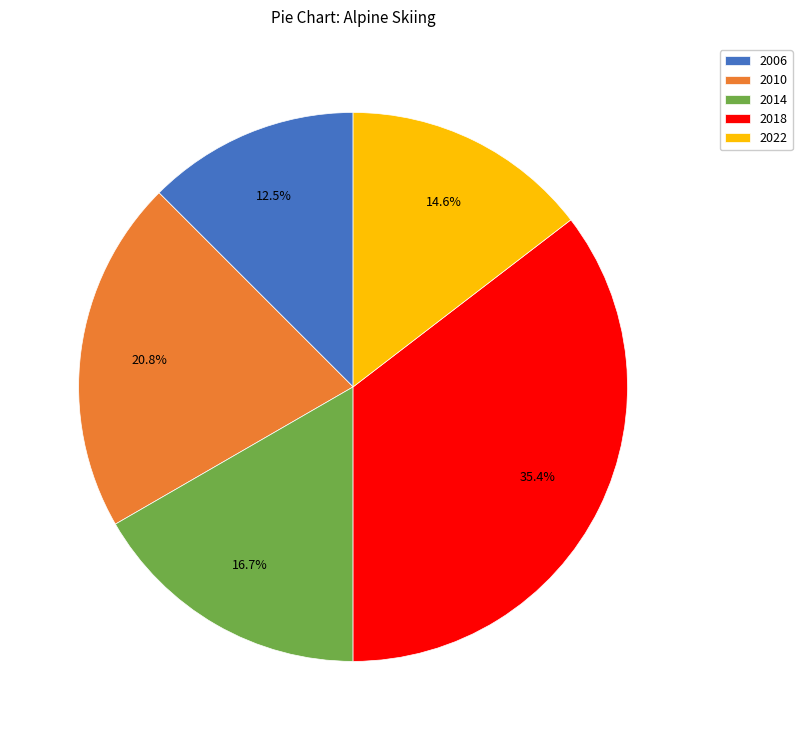

Rank the categories by value from lowest to highest.

2006, 2022, 2014, 2010, 2018